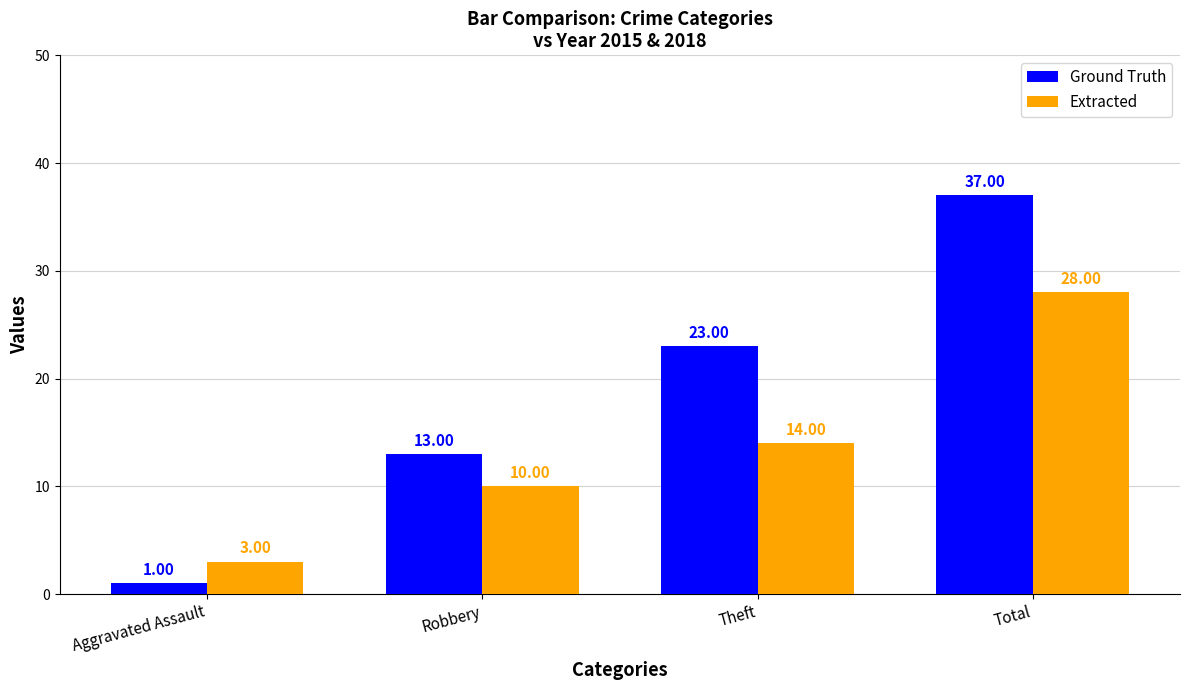

Reading right to left, what are all the values shown in this chart?

Ground Truth: Total=37	Theft=23	Robbery=13	Aggravated Assault=1
Extracted: Total=28	Theft=14	Robbery=10	Aggravated Assault=3